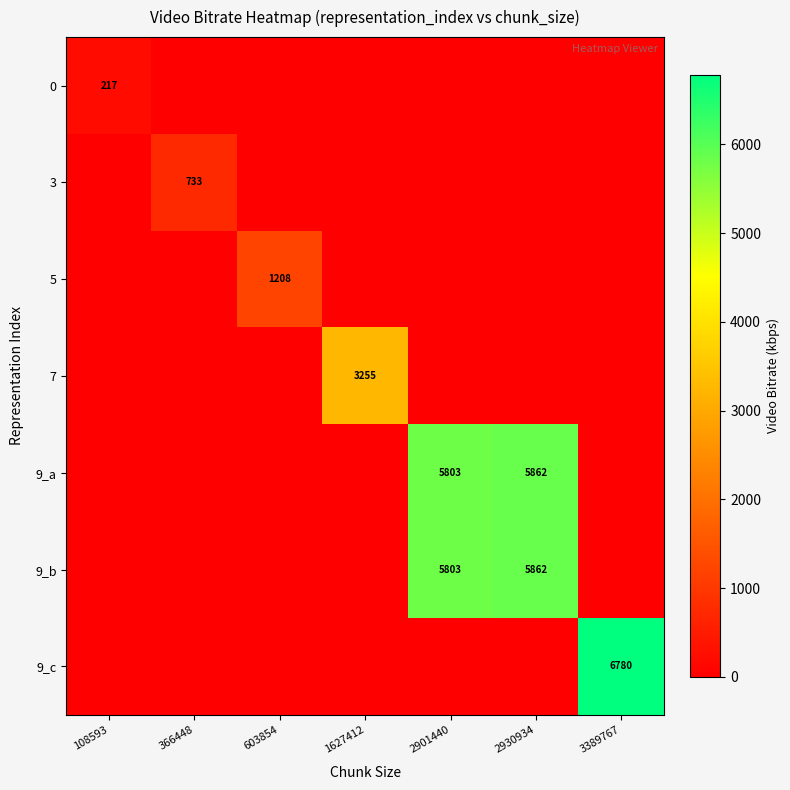

The value of 9_b at 2930934 is 5862. True or false?

True